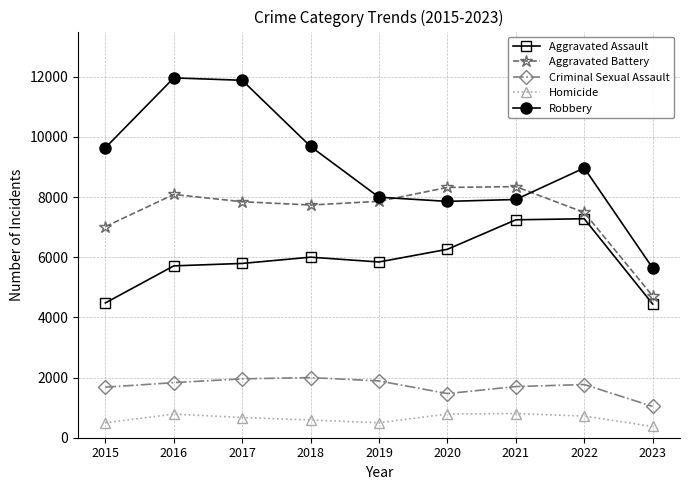

What is the total value across all series at 2018?

26002